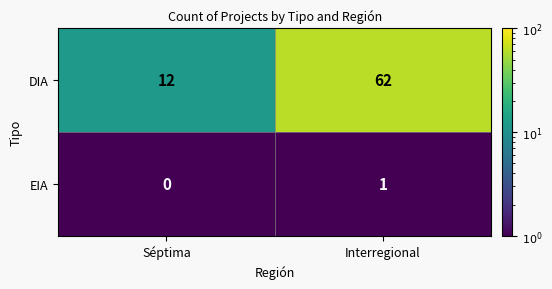

What is the sum of all DIA values?

74